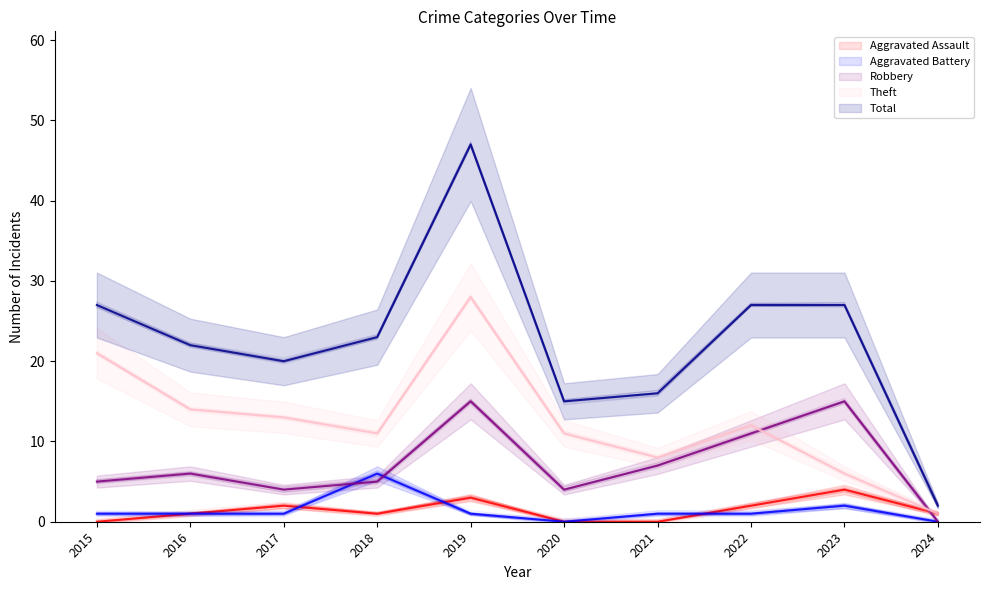

Reading left to right, list all the values displayed in this chart.

Aggravated Assault: 2015=0	2016=1	2017=2	2018=1	2019=3	2020=0	2021=0	2022=2	2023=4	2024=1
Aggravated Battery: 2015=1	2016=1	2017=1	2018=6	2019=1	2020=0	2021=1	2022=1	2023=2	2024=0
Robbery: 2015=5	2016=6	2017=4	2018=5	2019=15	2020=4	2021=7	2022=11	2023=15	2024=0
Theft: 2015=21	2016=14	2017=13	2018=11	2019=28	2020=11	2021=8	2022=12	2023=6	2024=1
Total: 2015=27	2016=22	2017=20	2018=23	2019=47	2020=15	2021=16	2022=27	2023=27	2024=2